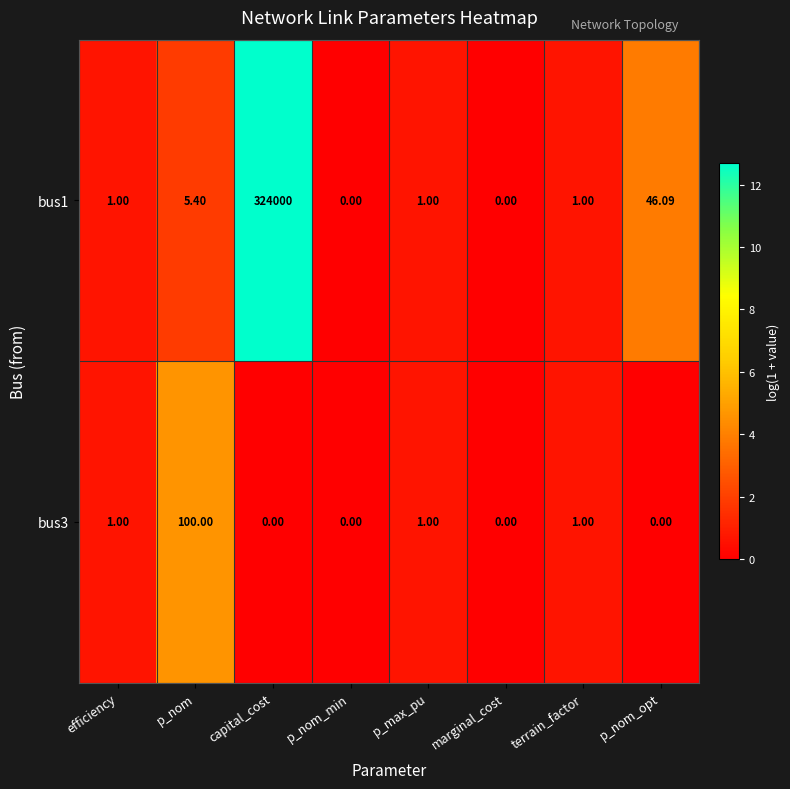

At which category is the sum across all series the highest?

capital_cost